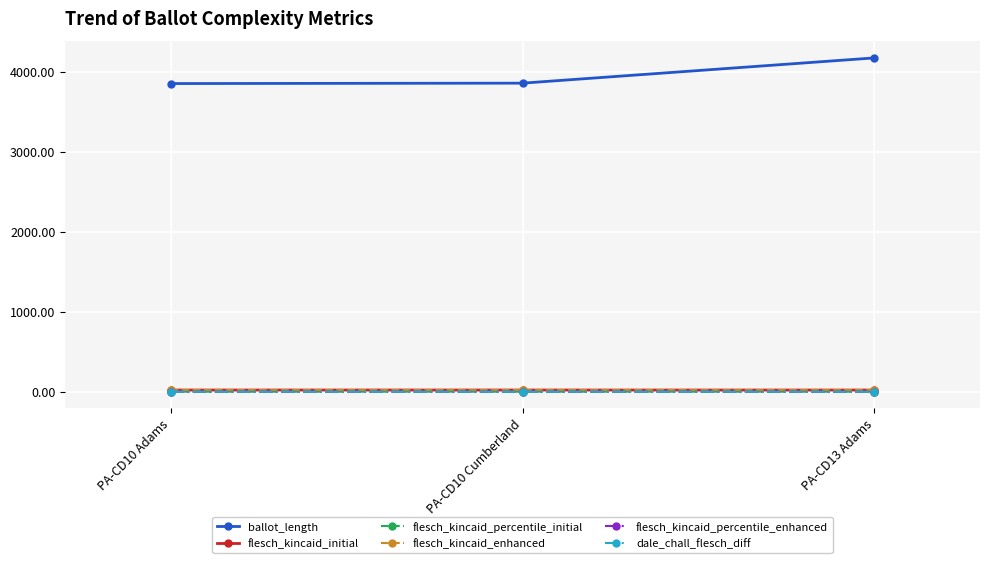

Count the number of categories in the chart.

3